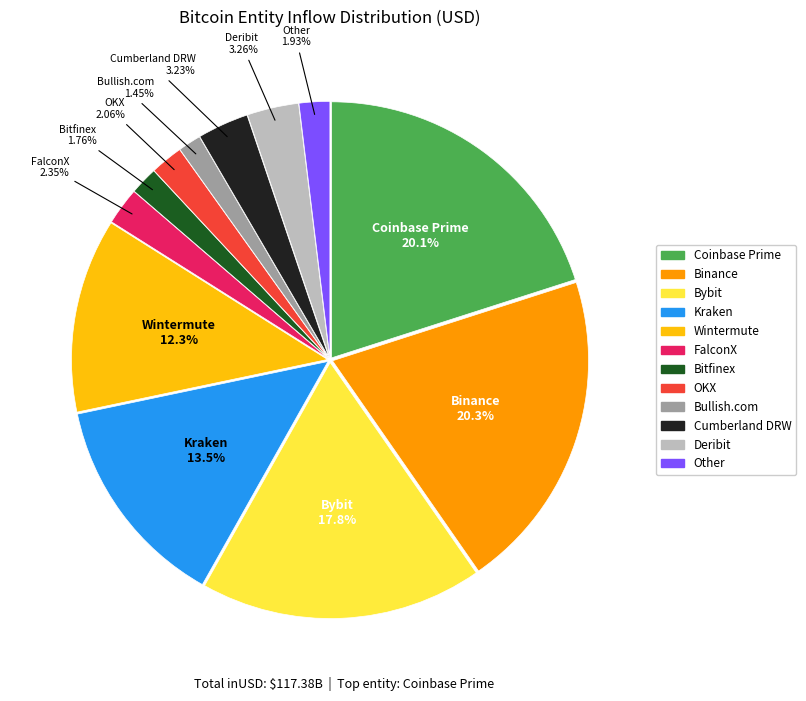

To the nearest percent, what is the difference between the largest and smallest slice percentages?

19%